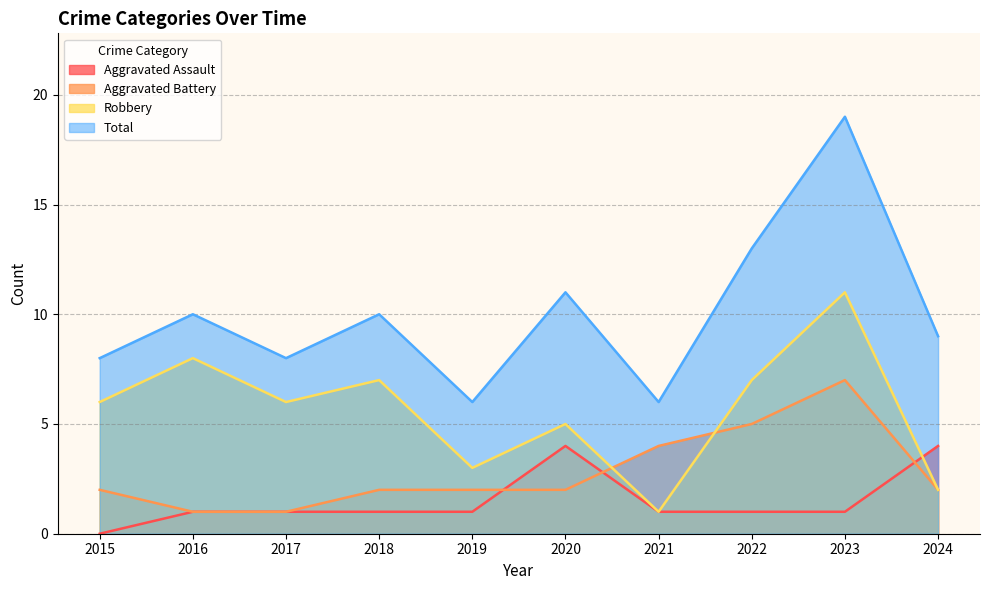

Count the Aggravated Battery values in the range 2 to 4.

6